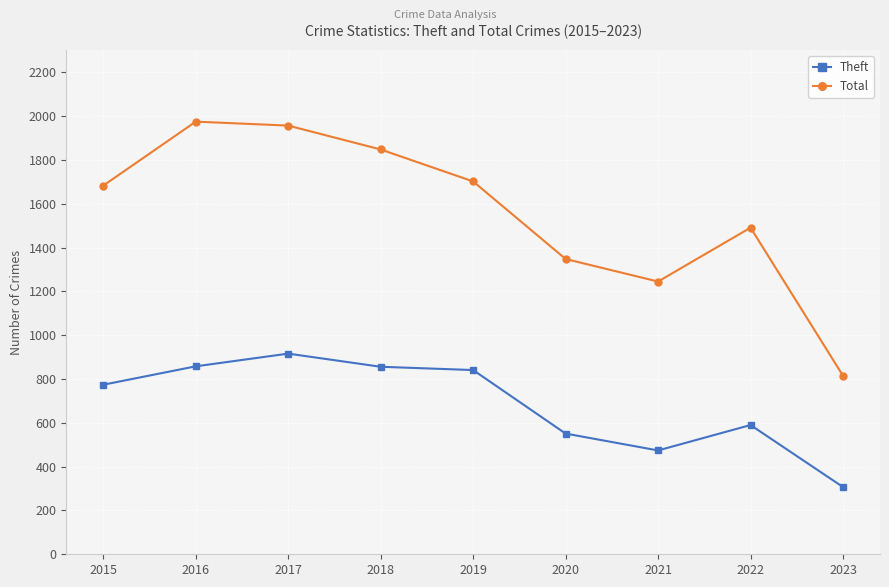

True or false: Total and Theft cross at least once.

False